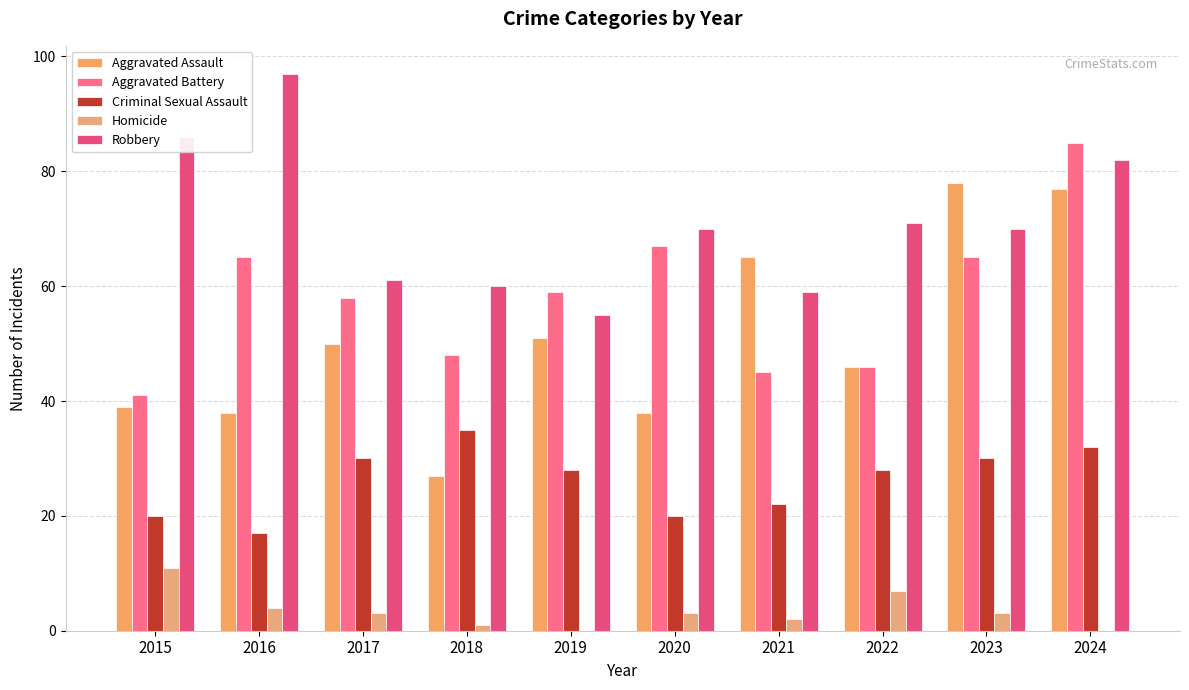

Which category has the highest value in the Robbery series?

2016